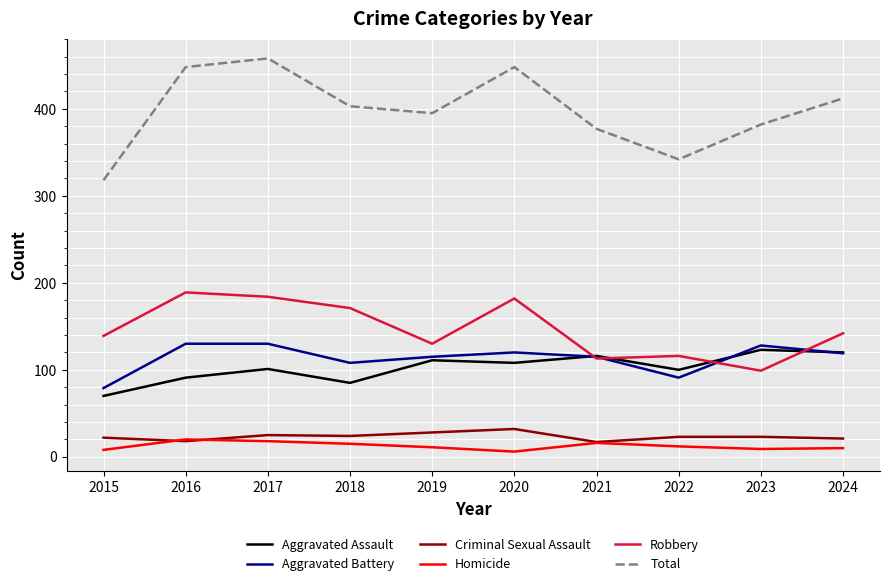

Which series has the largest range (max minus min)?

Total